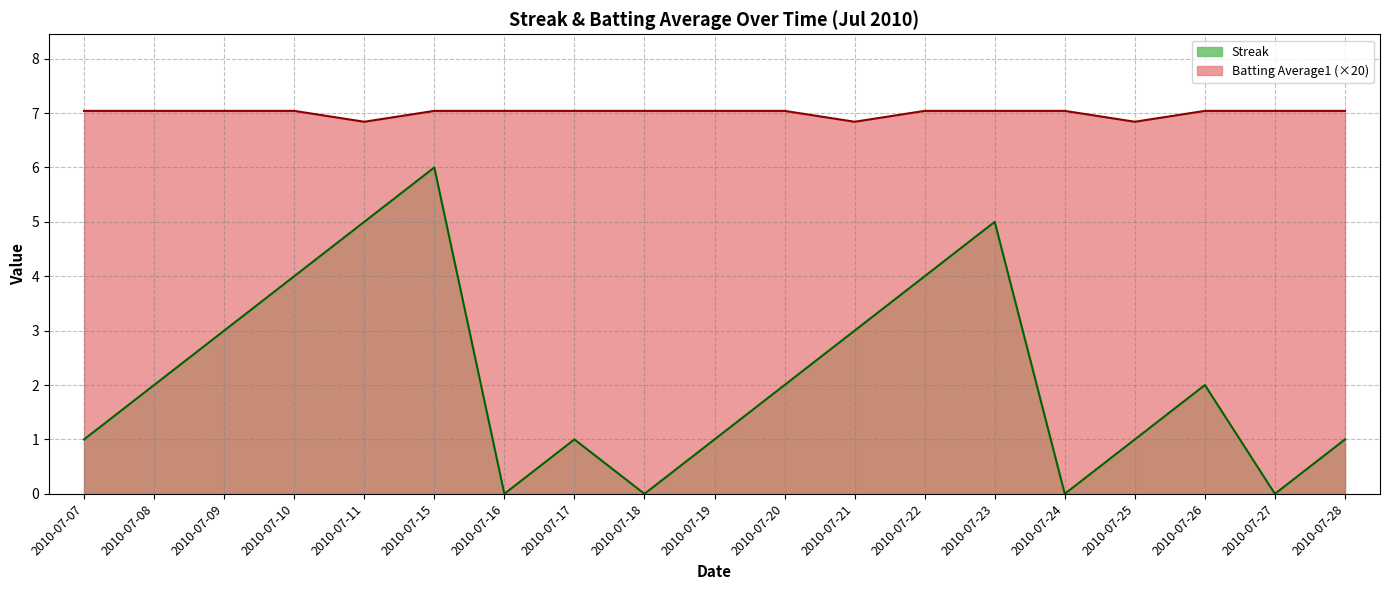

List the series in order of their overall mean, highest first.

Batting Average1, Streak